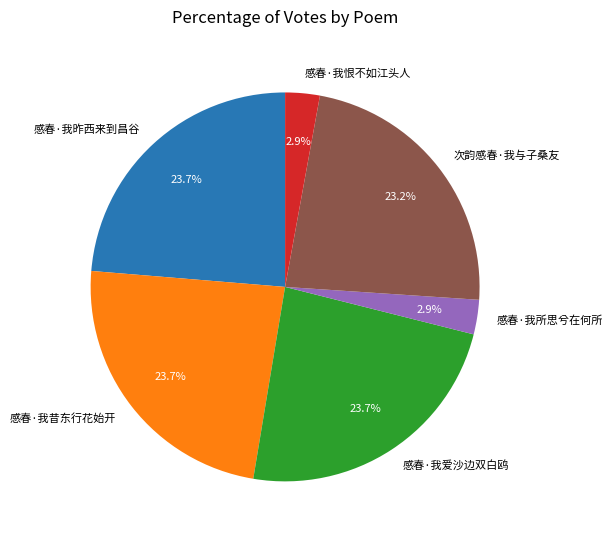

To the nearest percent, what is the difference between the largest and smallest slice percentages?

21%